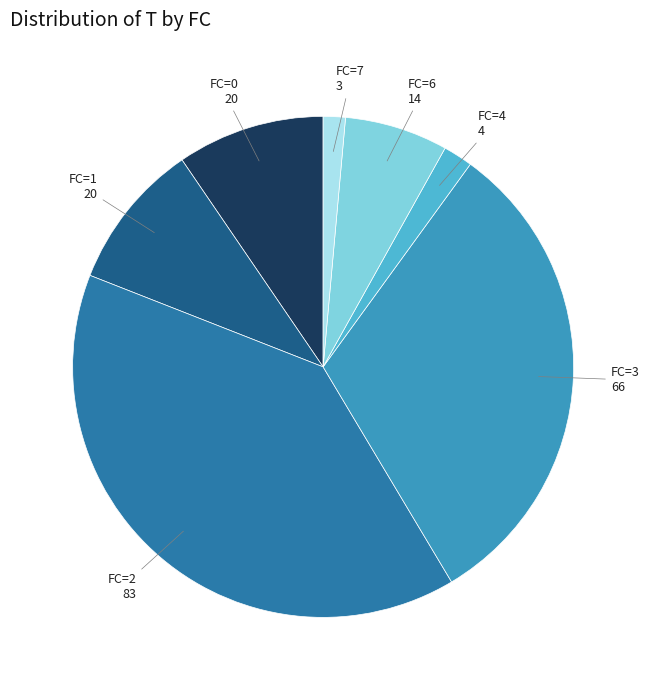

What is the largest slice in the pie chart?

FC=2